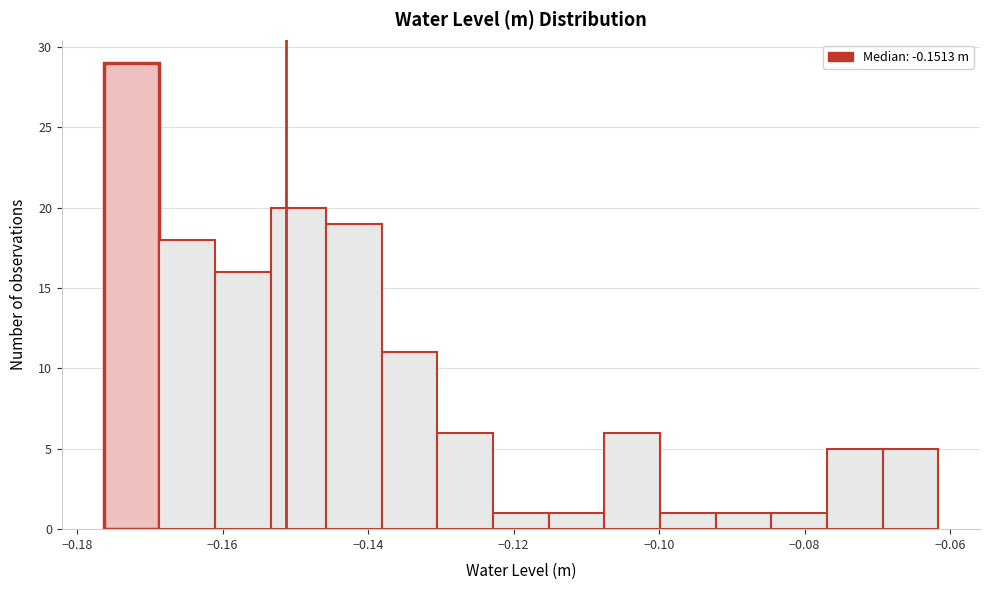

Read against the x-axis, roughly where is the centre of the tallest bar?

-0.172